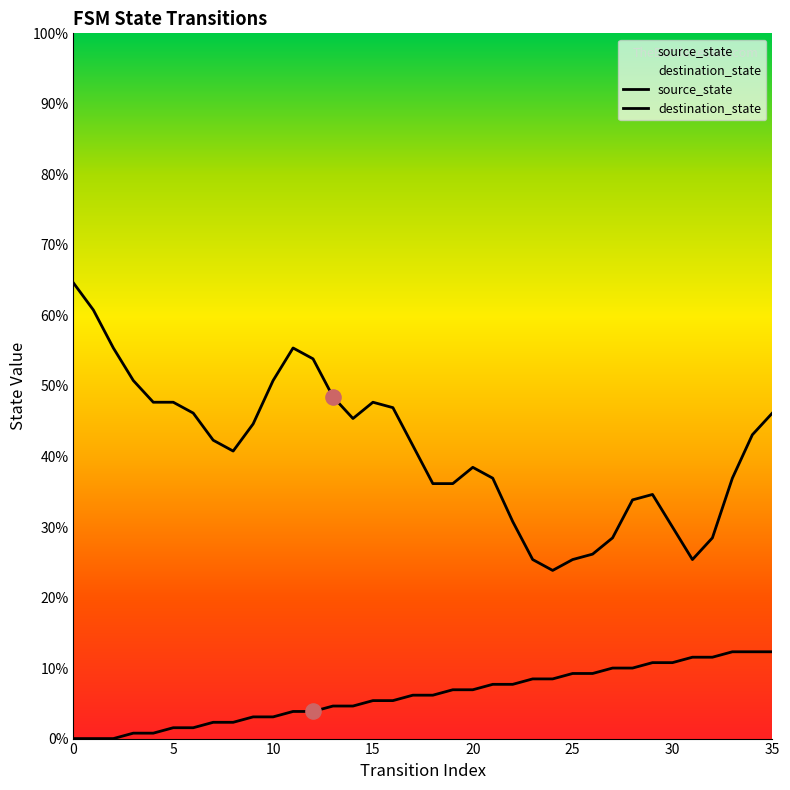

What is the change in value from 21 to 35?

+6